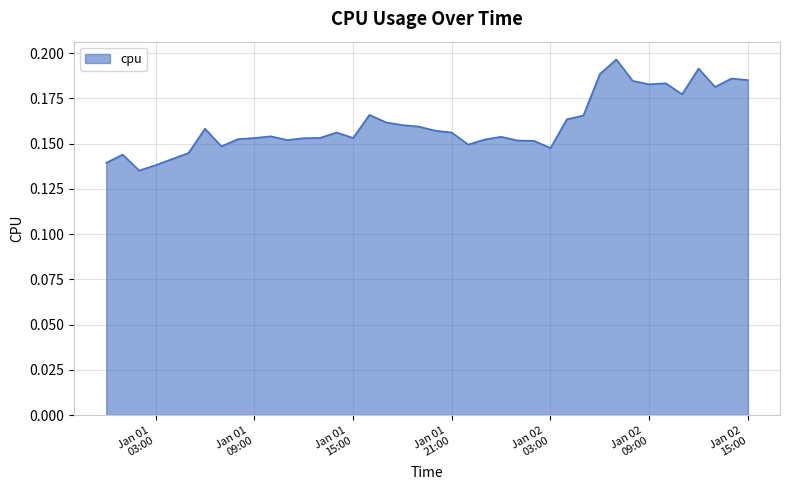

How many lines are shown in the chart?

1